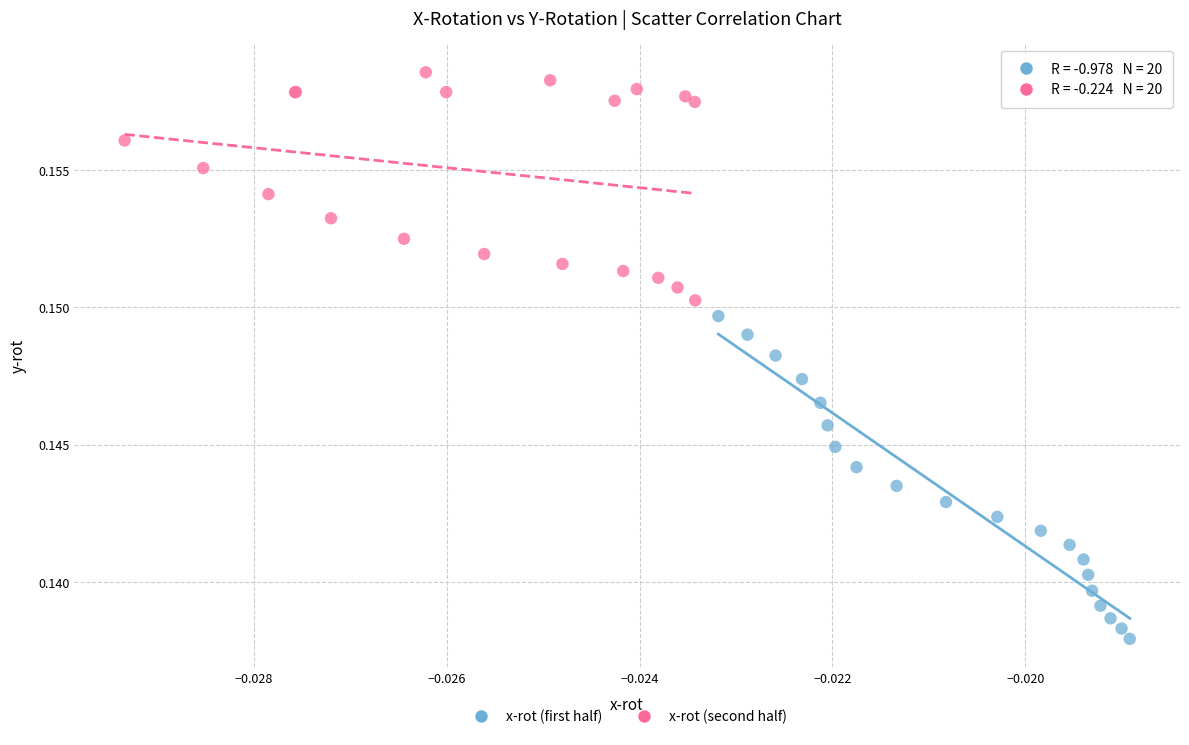

What are all the series names shown in the legend?

x-rot (first half), x-rot (second half)